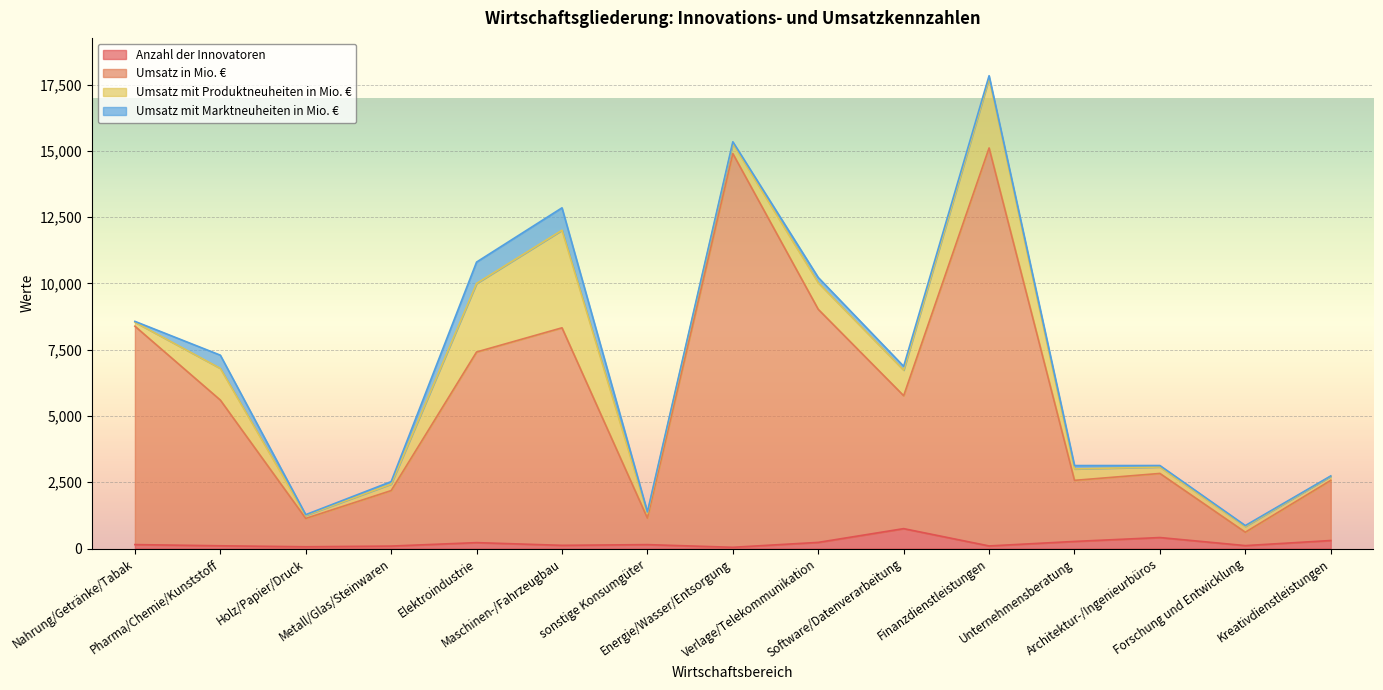

Is the value of Umsatz in Mio. € at Unternehmensberatung greater than the value of Anzahl der Innovatoren at Verlage/Telekommunikation?

Yes